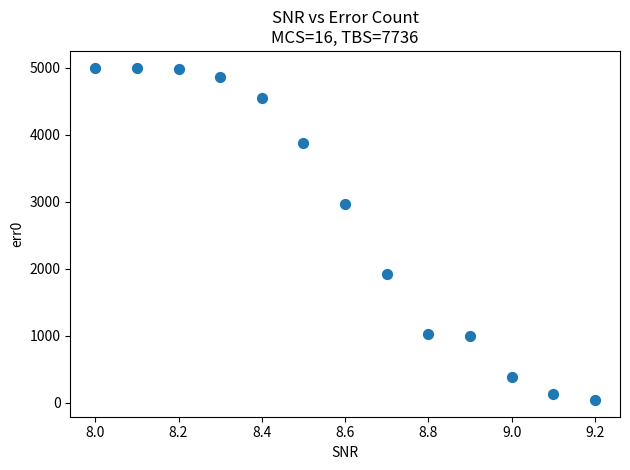

What Y value in the scatter plot is closest to 2519?

2959